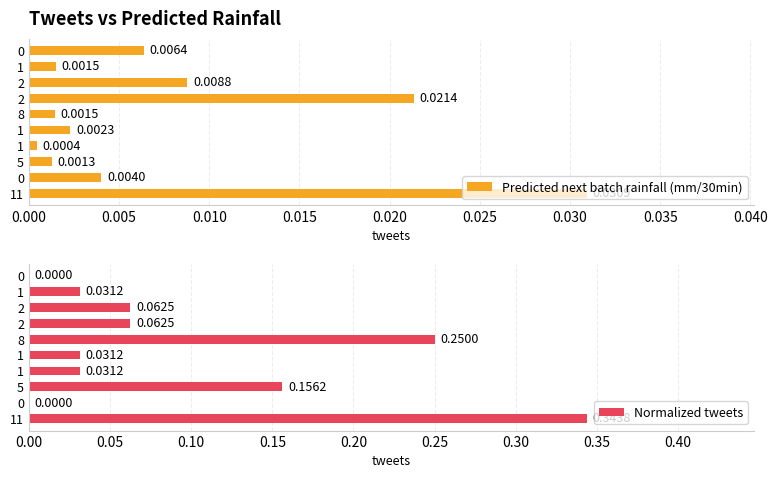

Rank the series at 1 from highest to lowest value.

Normalized tweets, Predicted next batch rainfall (mm/30min)